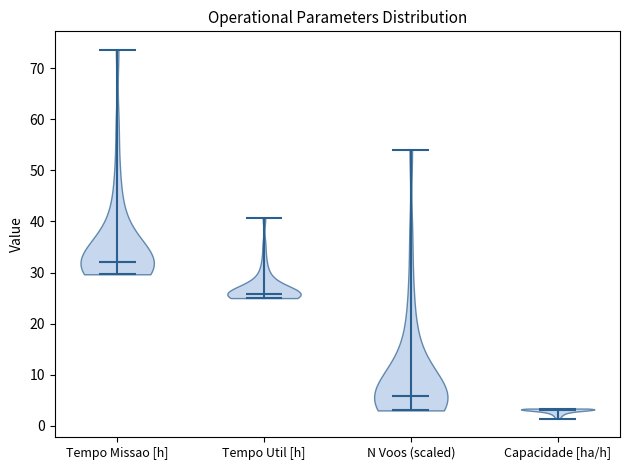

Which violin has the highest median line?

Tempo Missao [h]